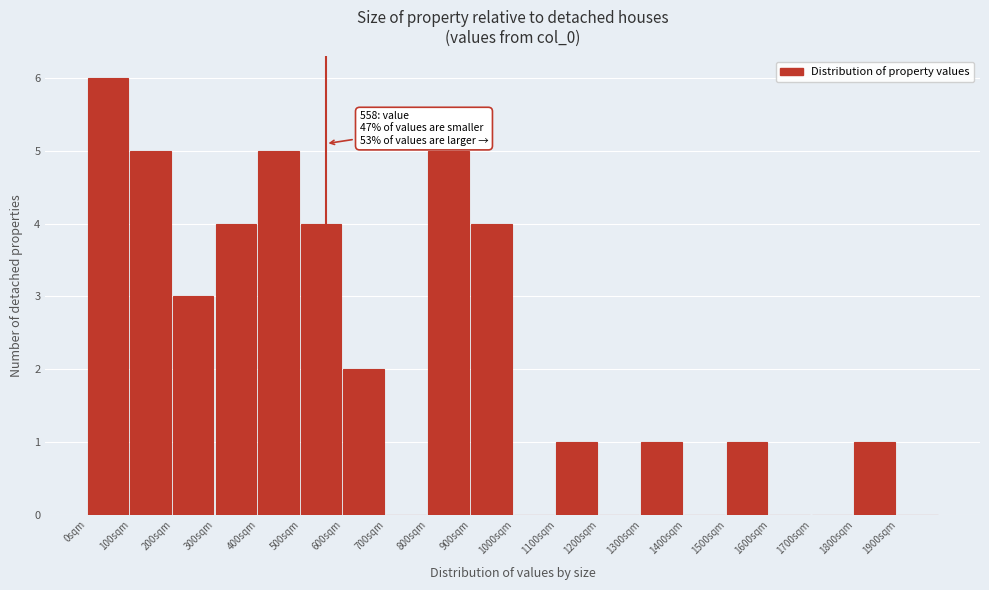

Over which range of the x-axis is the bar tallest?

0 to 100